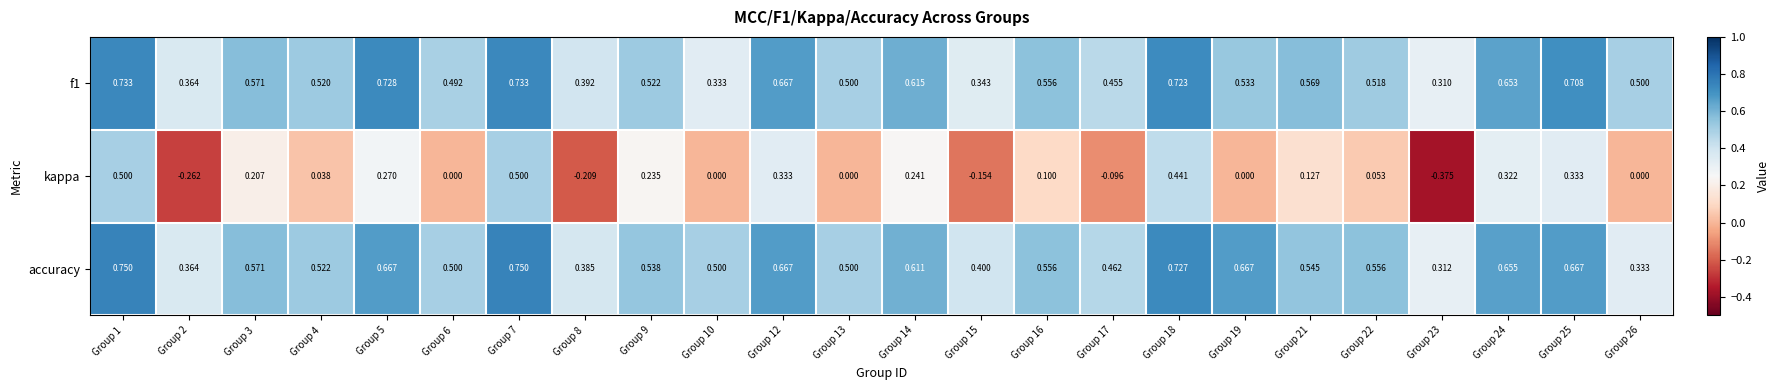

Which series has the largest total across all categories?

accuracy